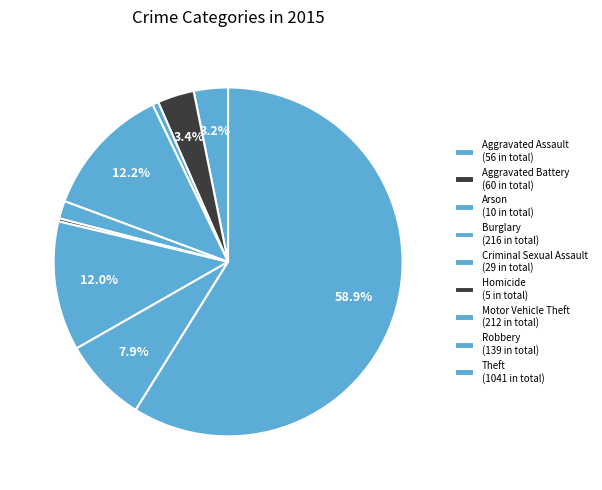

How many slices are in this pie chart?

9